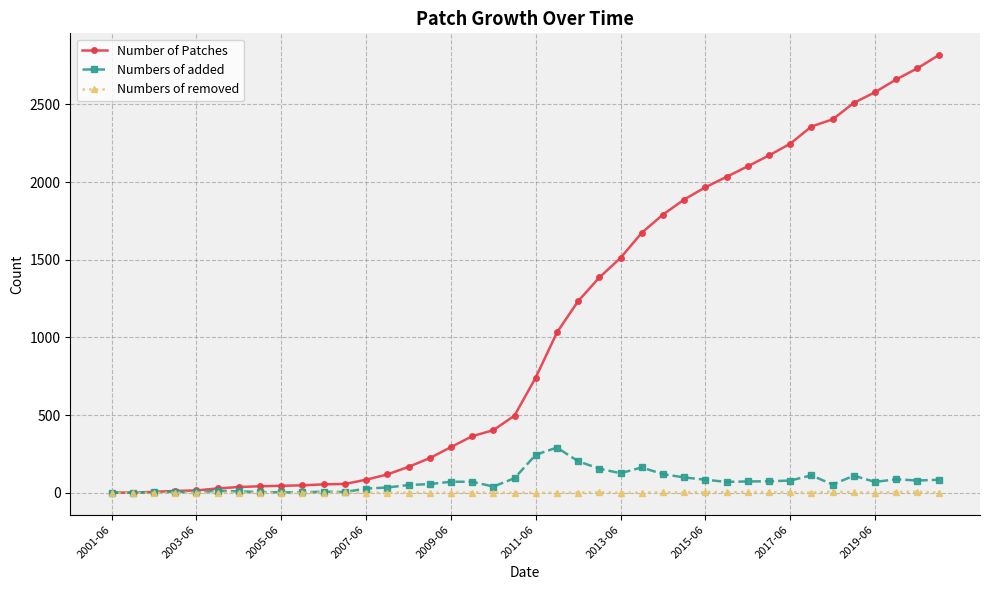

Which series has the largest total across all categories?

Number of Patches